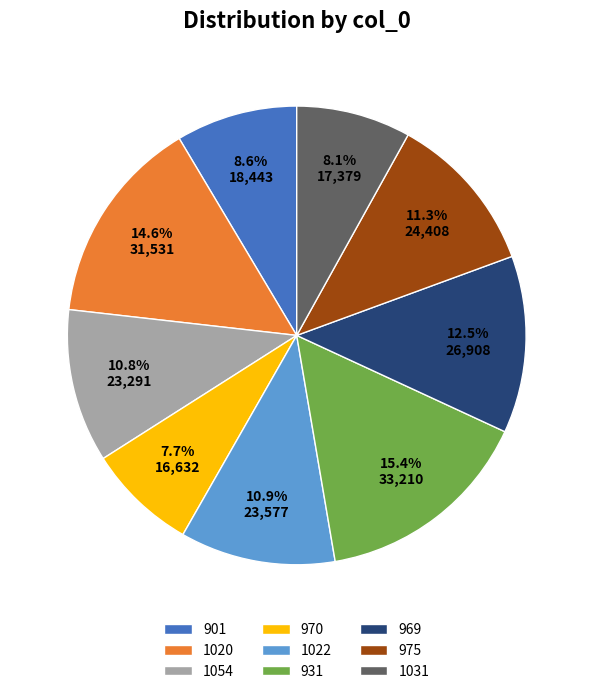

Is the sum of 969 and 970 greater than half?

No